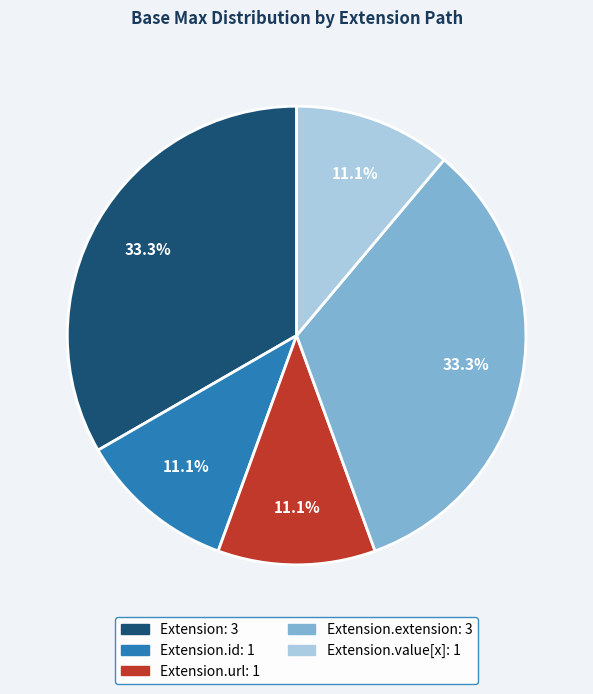

Is there a majority slice in this chart?

No